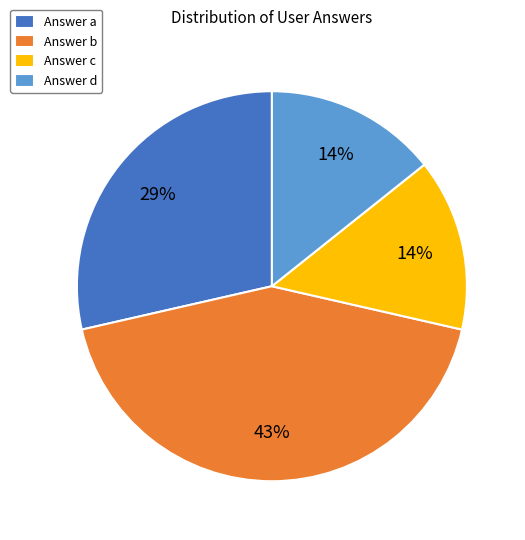

To the nearest percent, what is the difference between the largest and smallest slice percentages?

29%